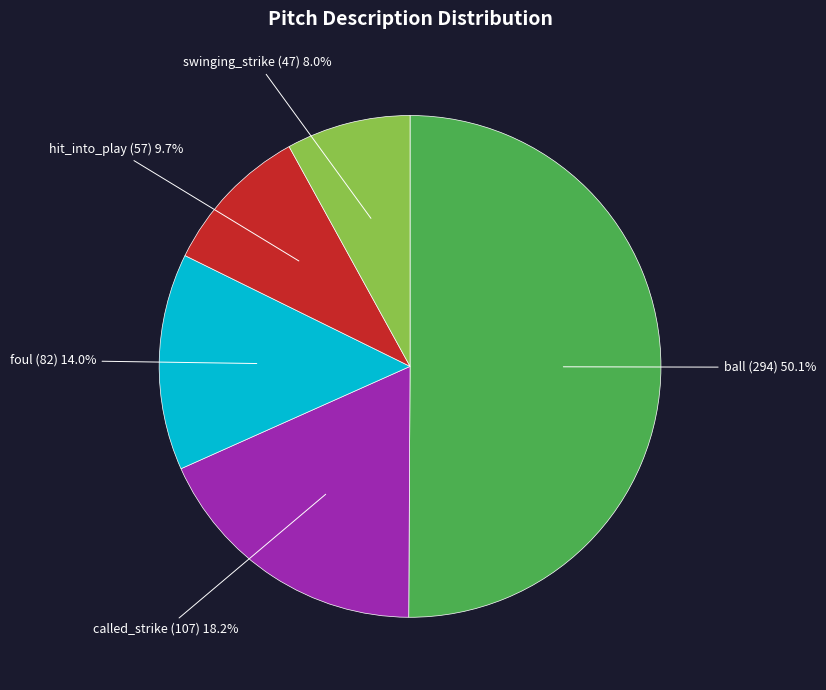

To the nearest percent, what portion does swinging_strike represent?

8%